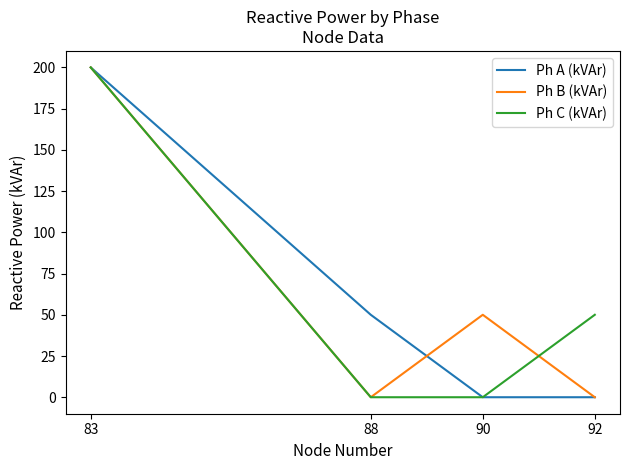

Is it true that Ph A (kVAr) equals 0 at 92?

True